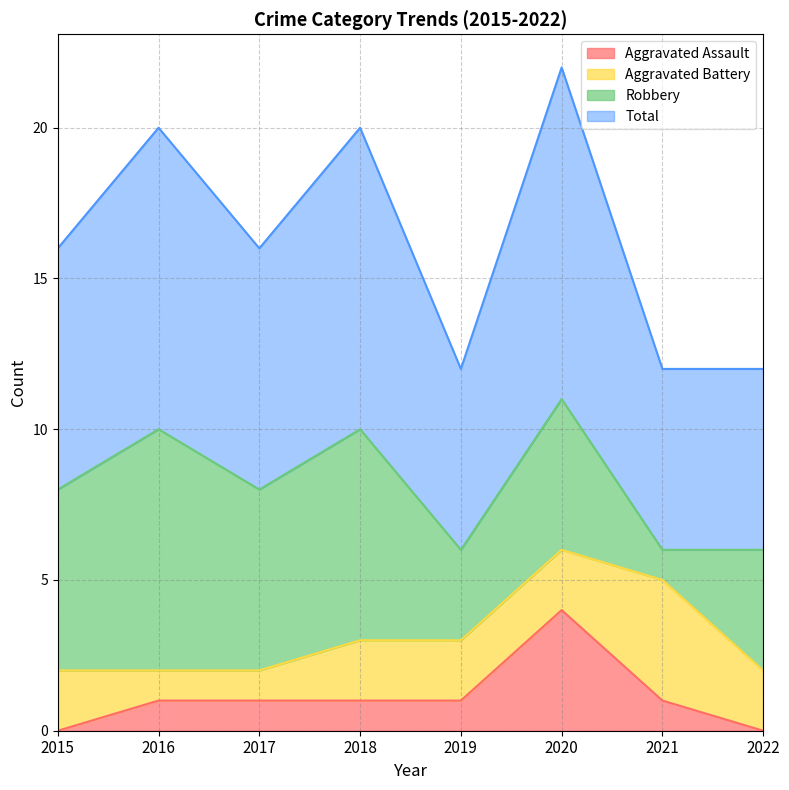

At which category does the chart reach its minimum across all series?

2015